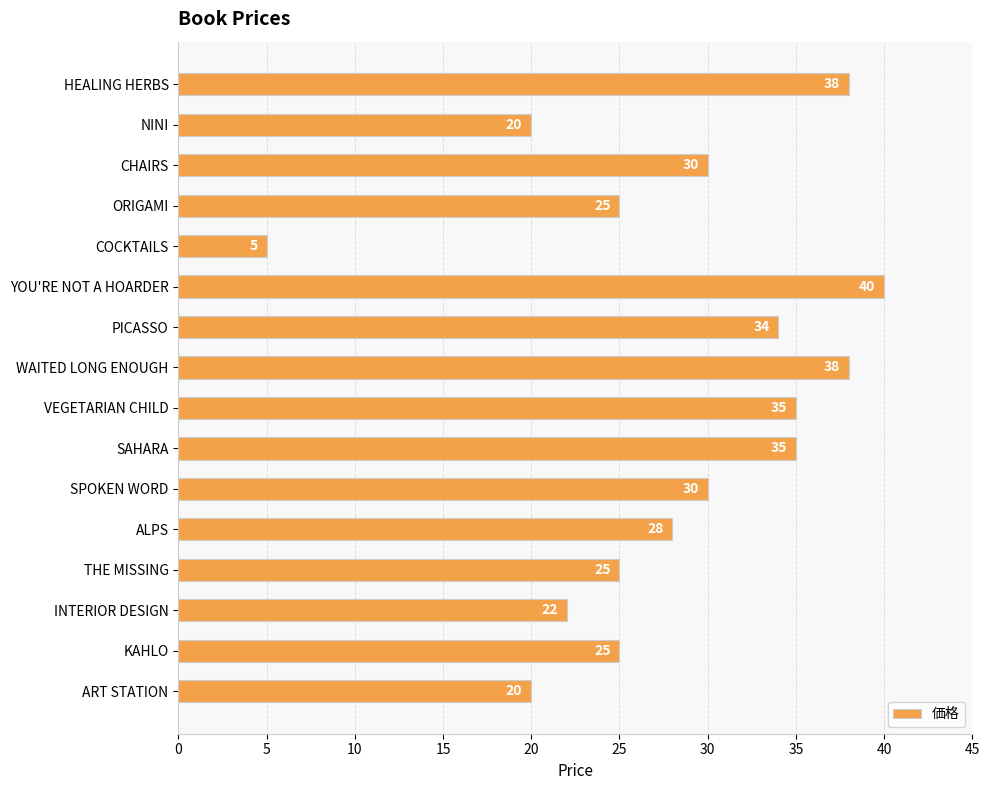

The chart shows a value of 38 at HEALING HERBS. True or false?

True